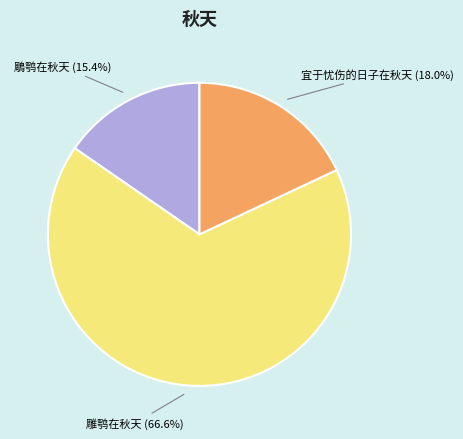

Does any single category account for the majority?

Yes